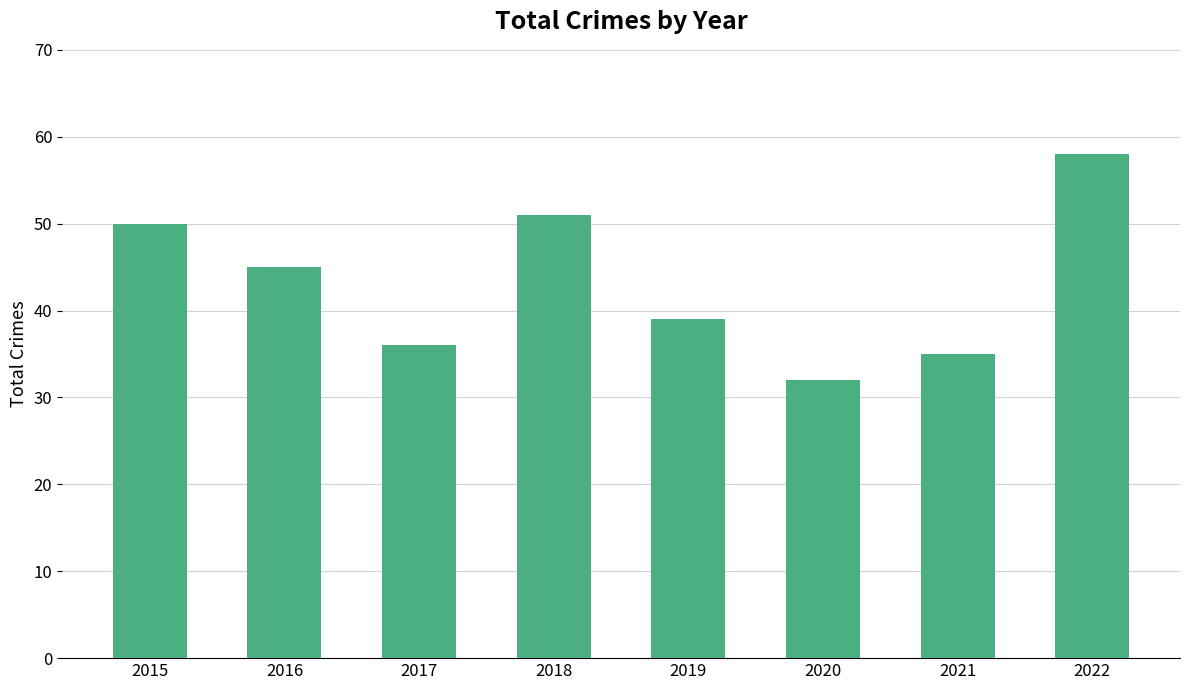

What is the minimum value shown in the chart?

32